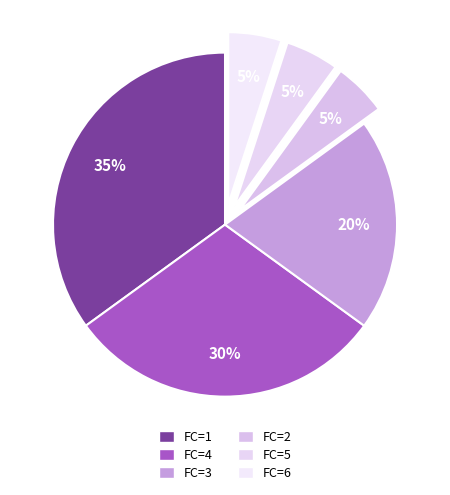

To the nearest percent, what is the difference between the largest and smallest slice percentages?

30%